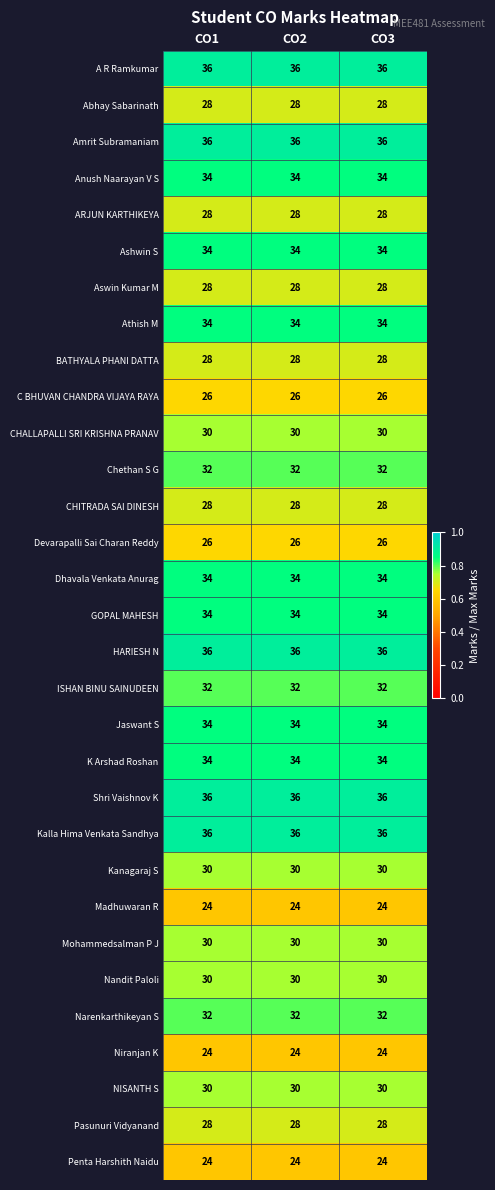

Read the Devarapalli Sai Charan Reddy value at CO1.

26